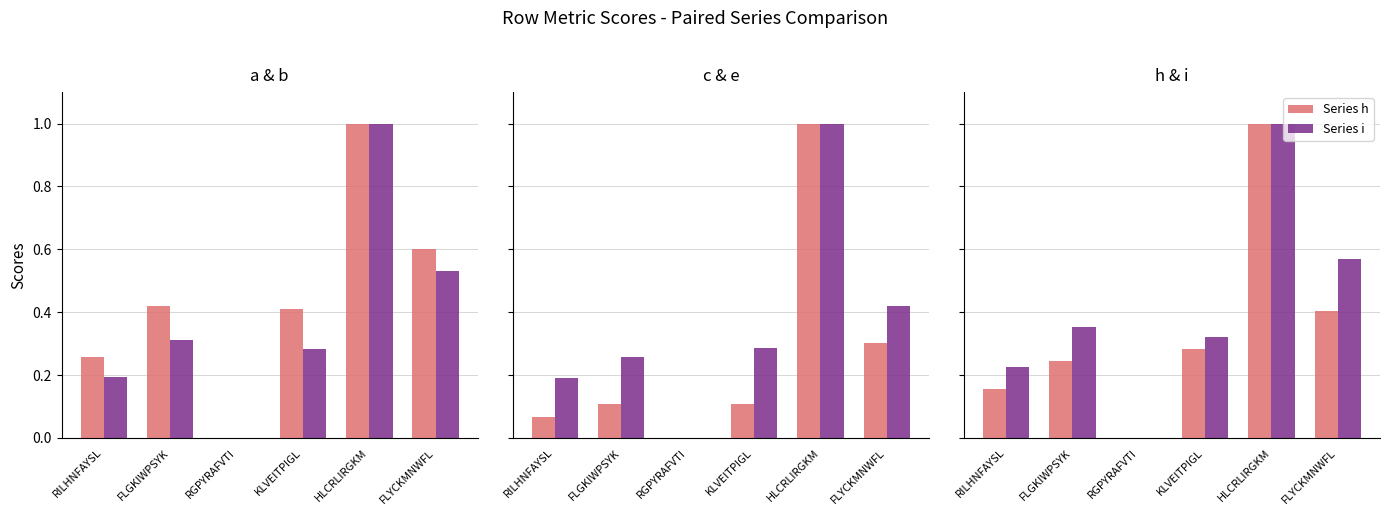

What is the sum of the Series b values at RILHNFAYSL and KLVEITPIGL?

0.5